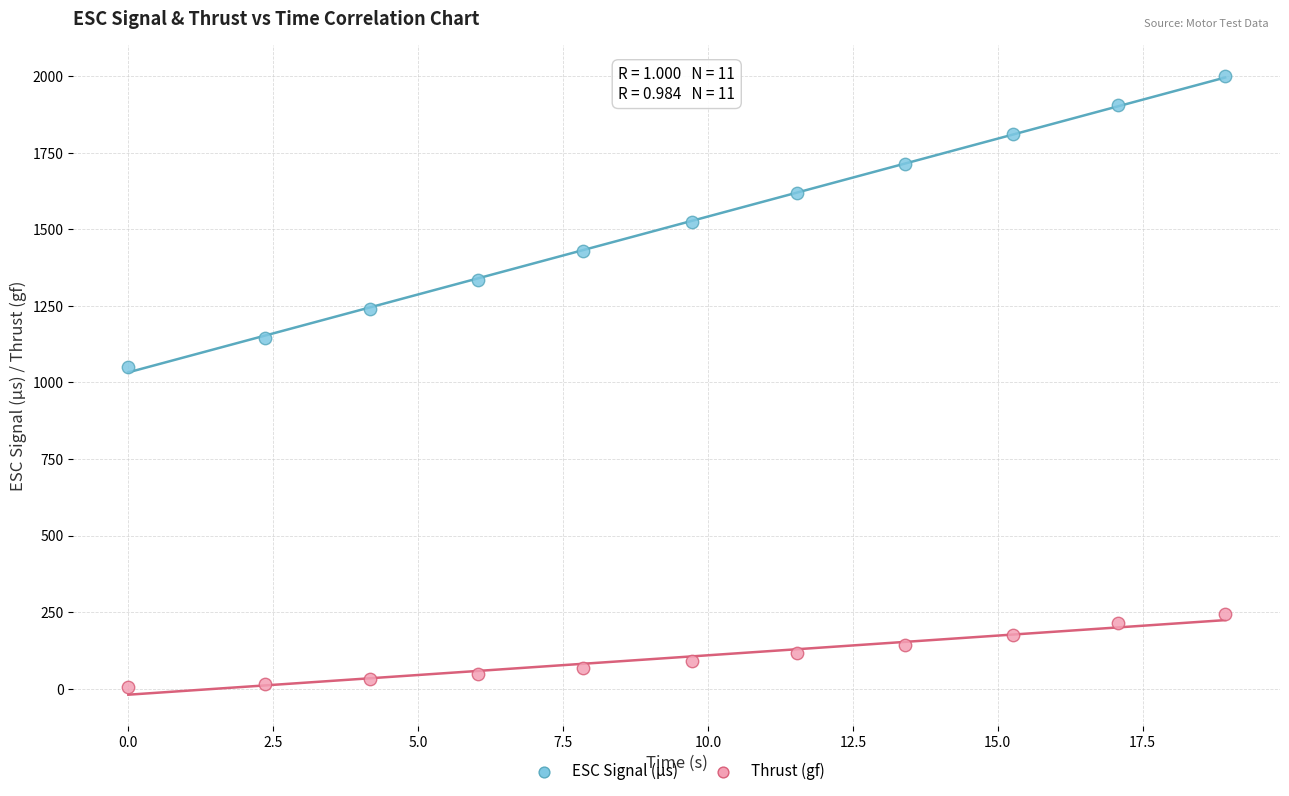

Across all series, what Y value is closest to 1002?

1050.0